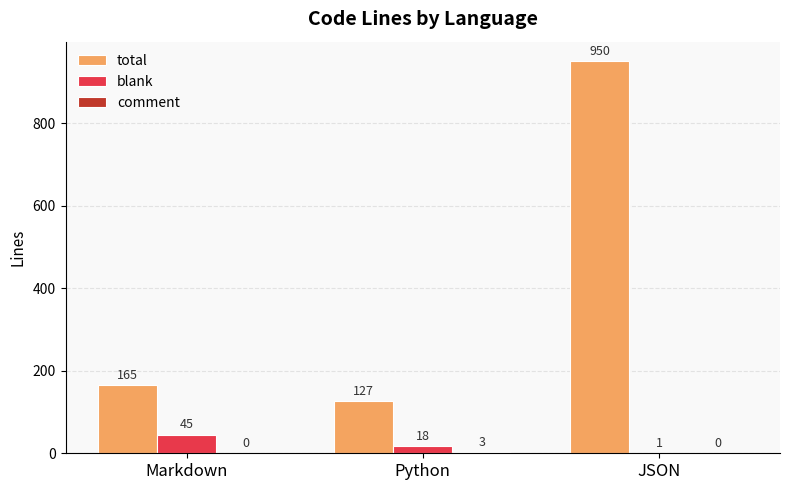

How many groups of bars are there?

3